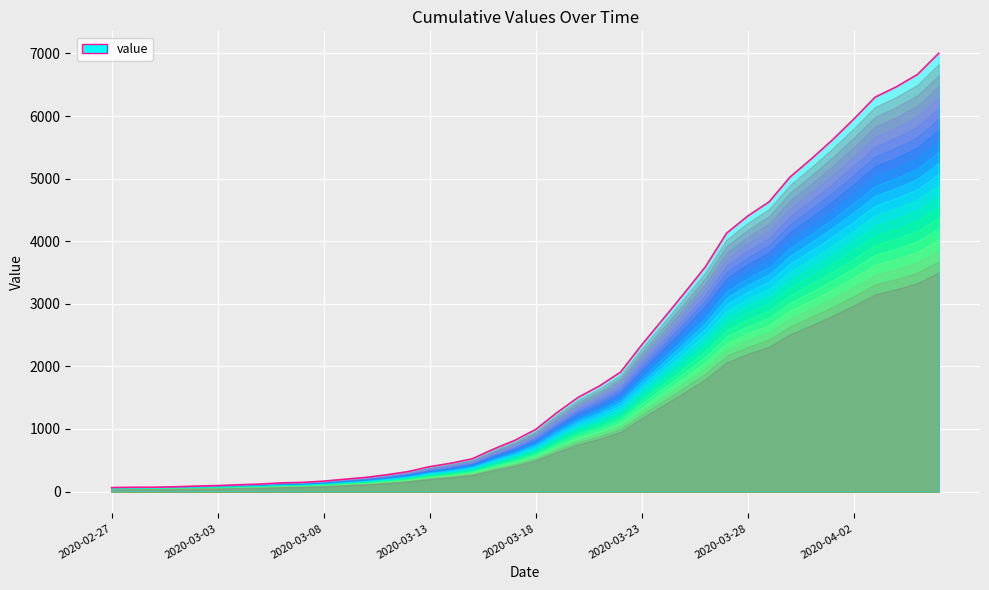

The chart shows a value of 56 at 2020-03-05. True or false?

False